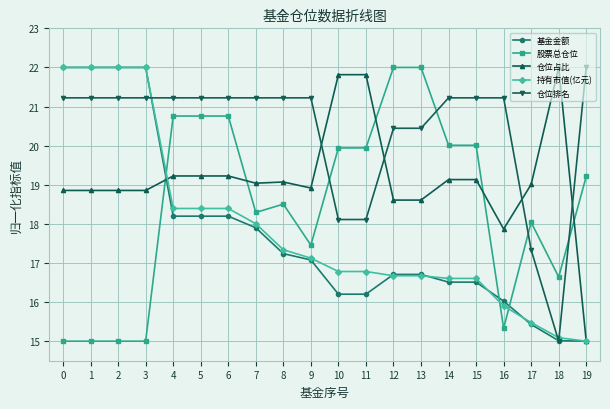

What is the difference between the second highest and second lowest values in the 股票总仓位 series?

7.0